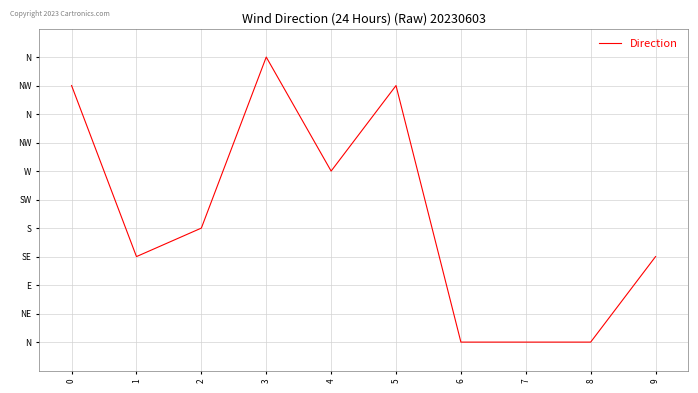

How many interior local peaks (higher than both neighbors) does the data have?

2